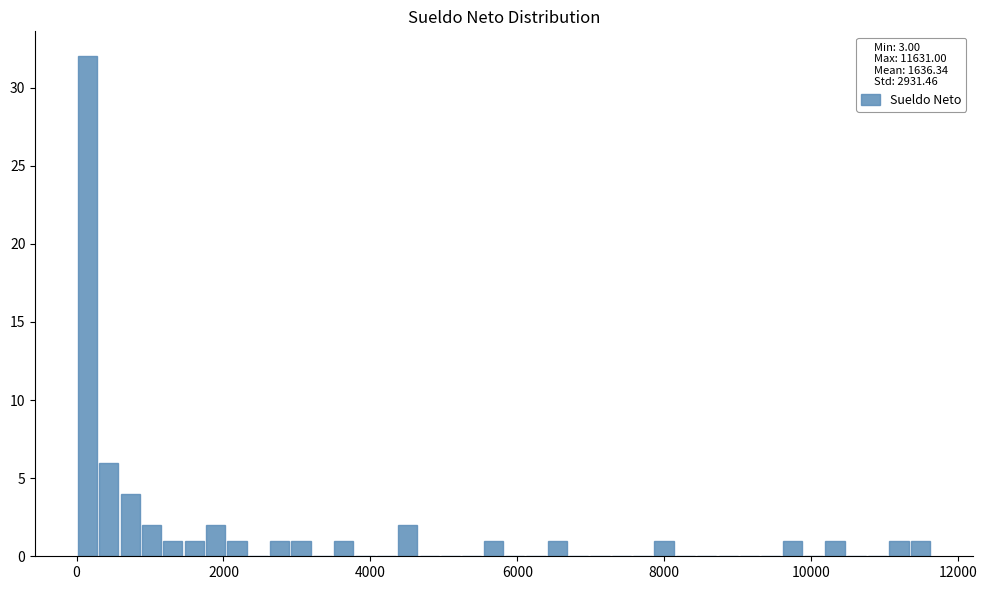

Read against the x-axis, roughly where is the centre of the tallest bar?

200